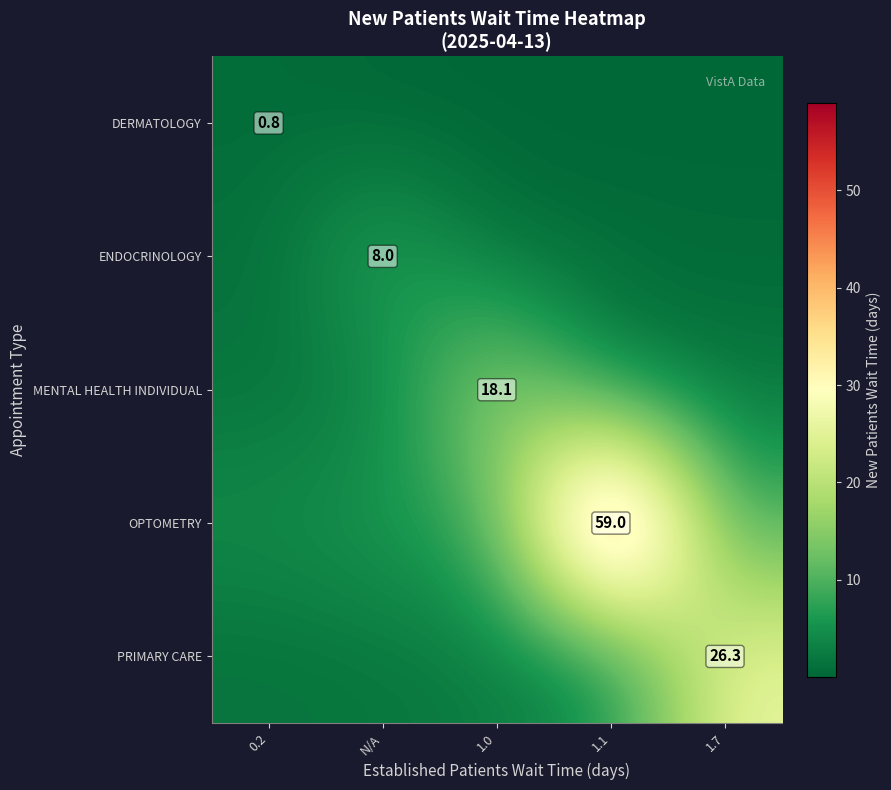

At how many categories does at least one series exceed 40?

1